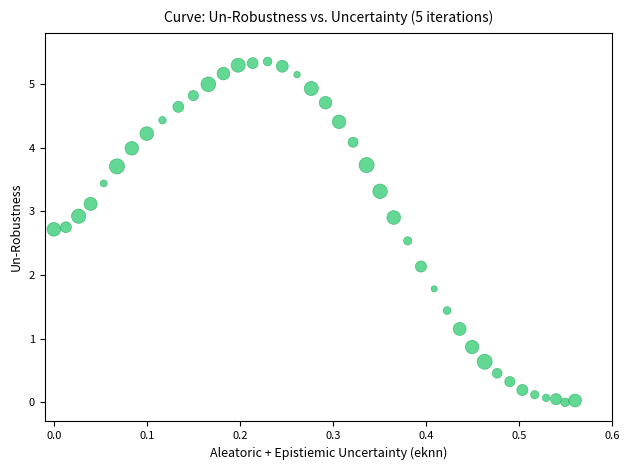

What Y value in the scatter plot is closest to 2?

2.1